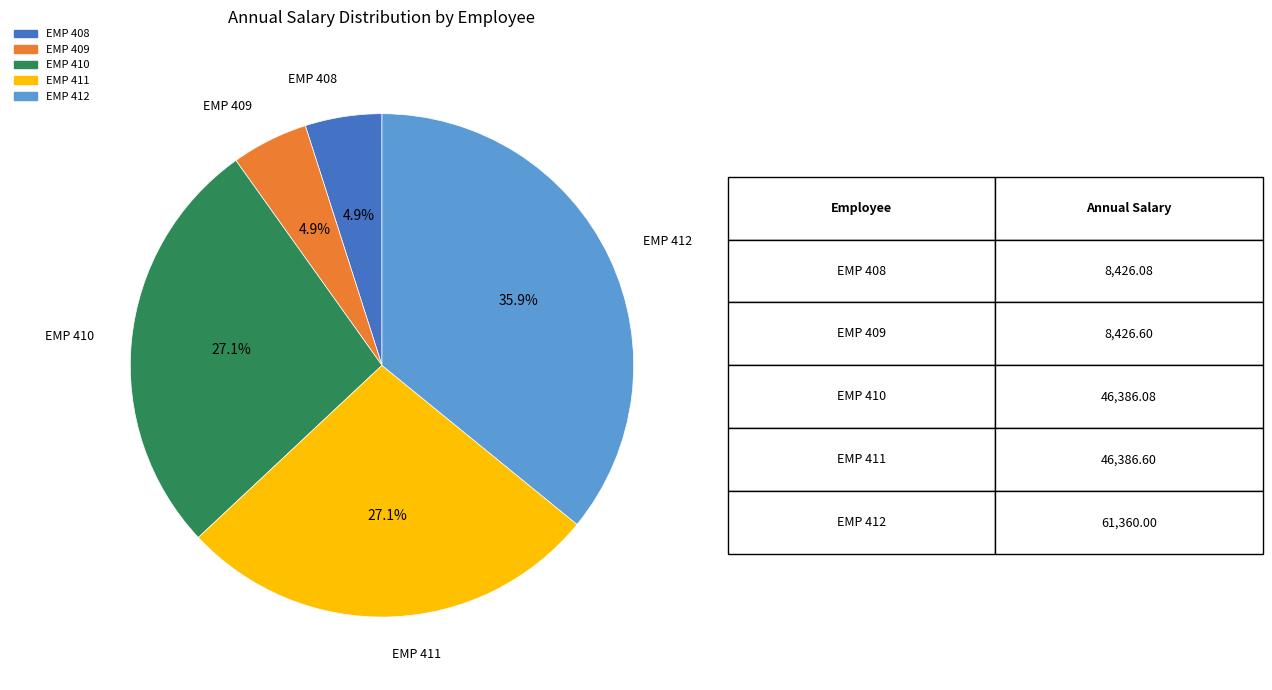

Is there a majority slice in this chart?

No